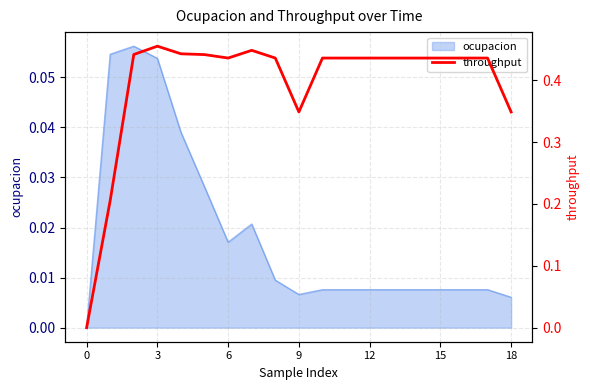

The chart shows a value of 0.7 at 3. True or false?

False